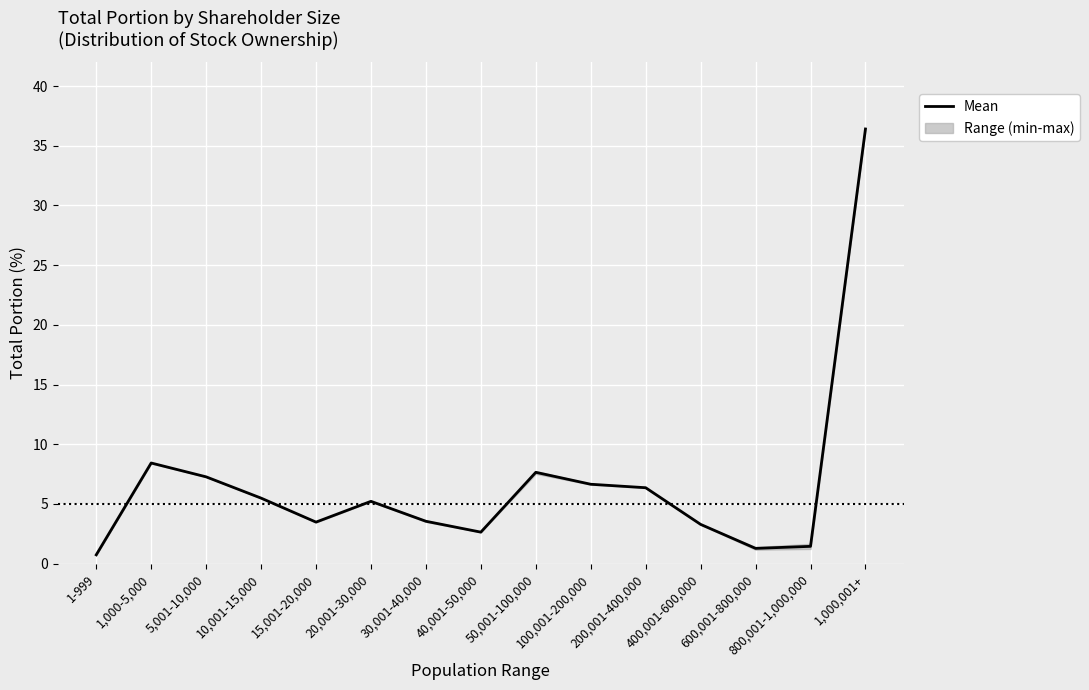

Reading right to left, extract all data points from this chart.

1,000,001+=36.4	800,001-1,000,000=1.4	600,001-800,000=1.3	400,001-600,000=3.3	200,001-400,000=6.4	100,001-200,000=6.7	50,001-100,000=7.7	40,001-50,000=2.6	30,001-40,000=3.5	20,001-30,000=5.2	15,001-20,000=3.5	10,001-15,000=5.5	5,001-10,000=7.3	1,000-5,000=8.4	1-999=0.7